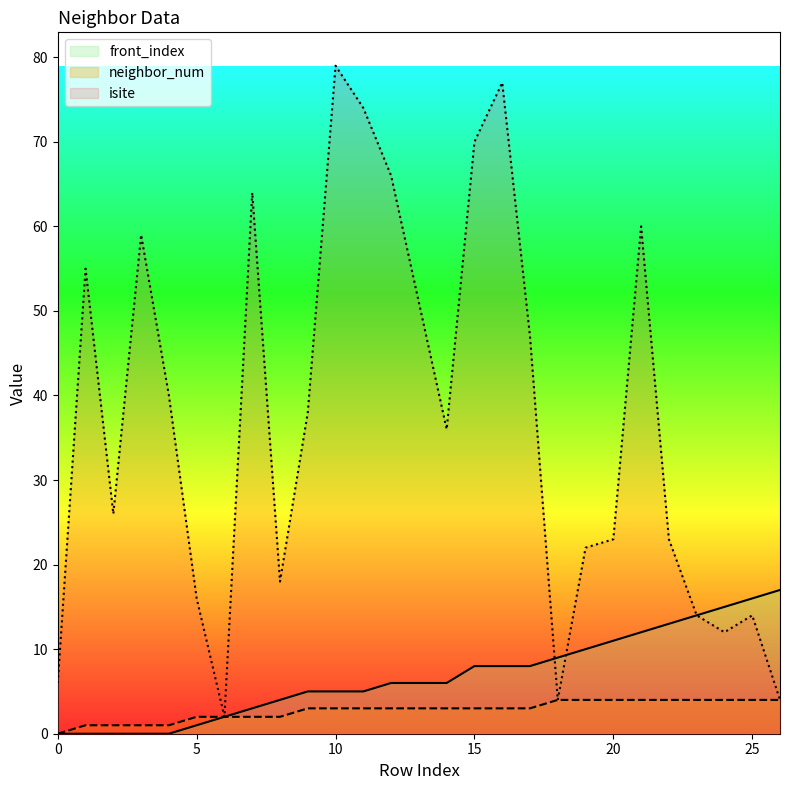

How many lines are shown in the chart?

3